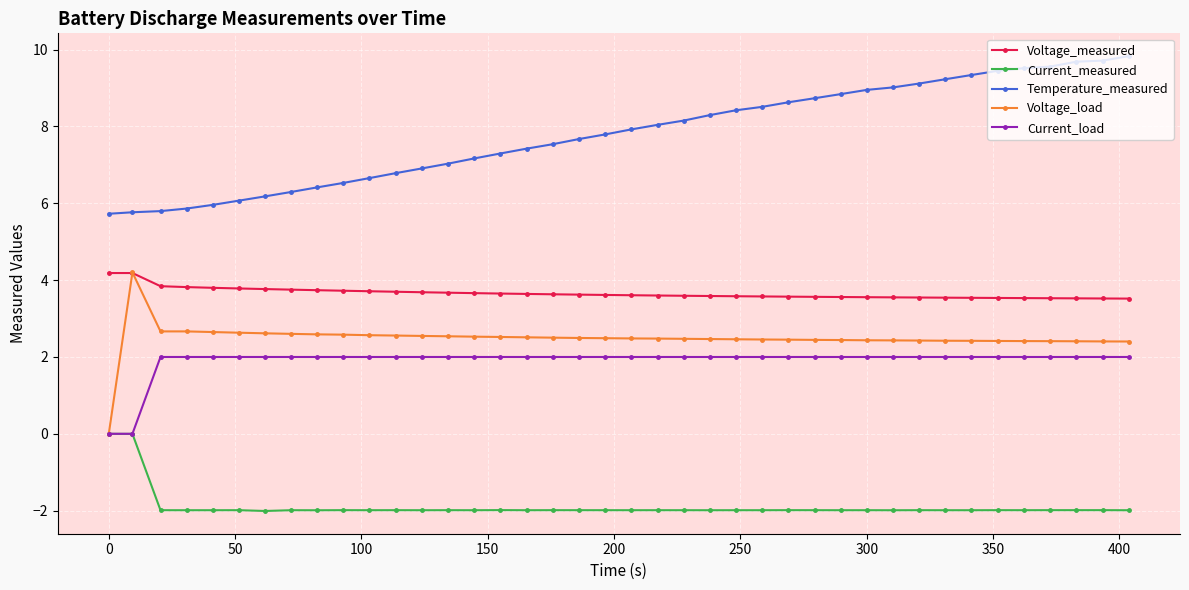

What are all the series names shown in the legend?

Voltage_measured, Current_measured, Temperature_measured, Voltage_load, Current_load